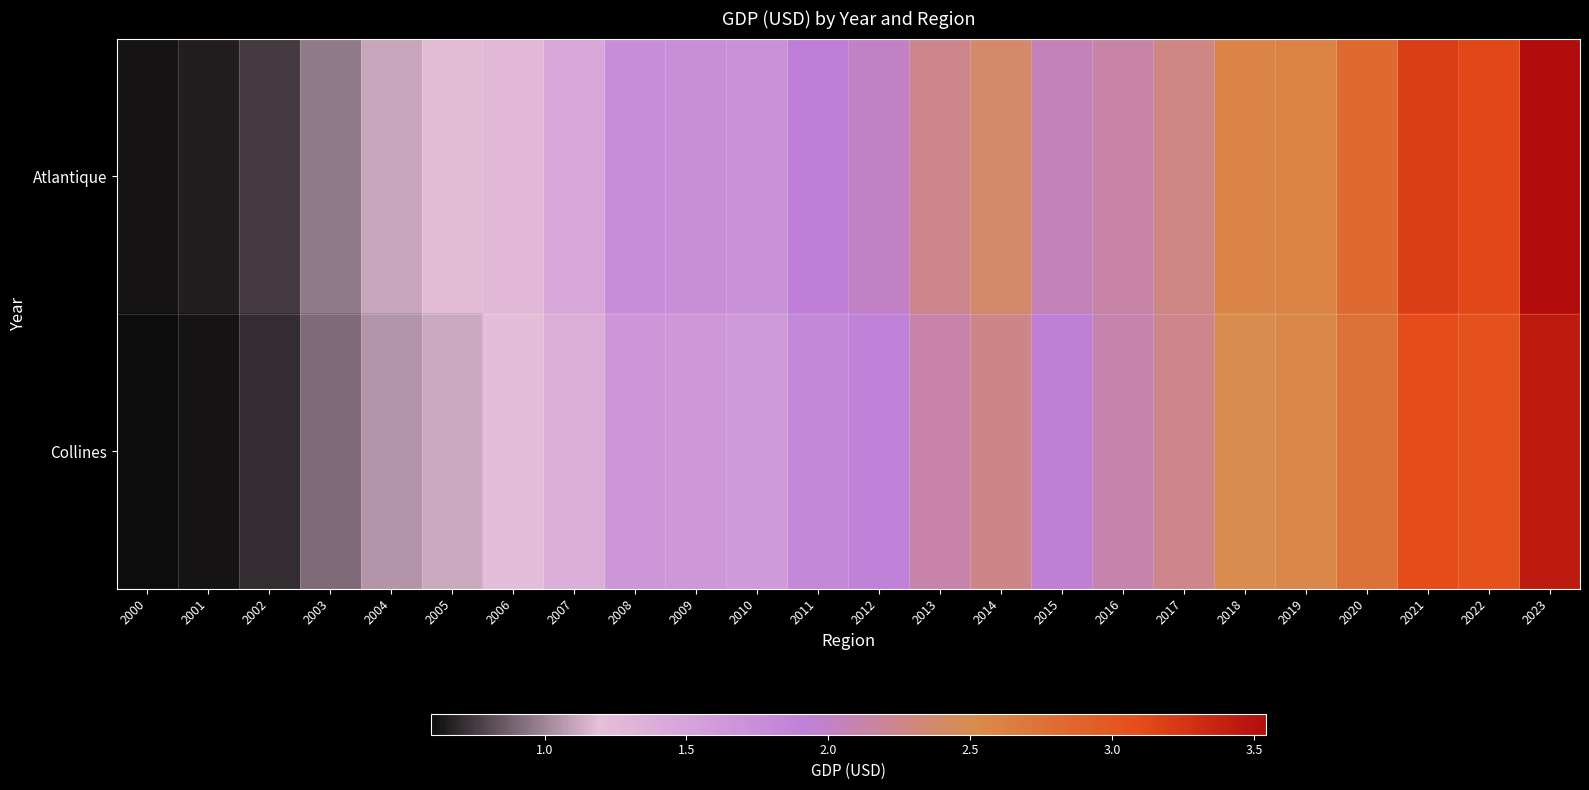

Which series changed the most between 2017 and 2018?

Atlantique